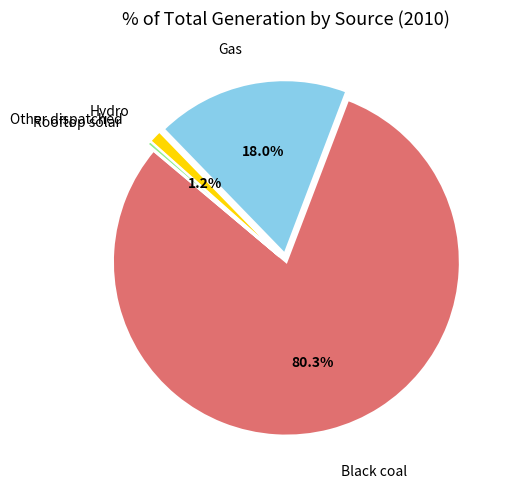

Combined, do Other dispatched and Gas account for over 50%?

No